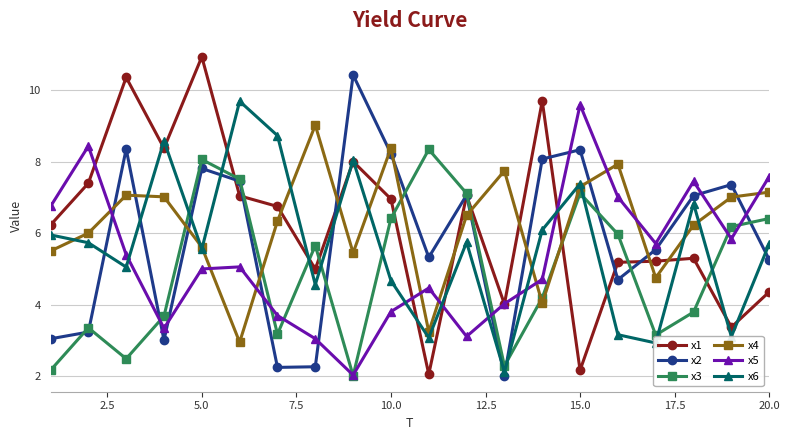

What is the value of the x6 point at the 8th from the left?

4.6